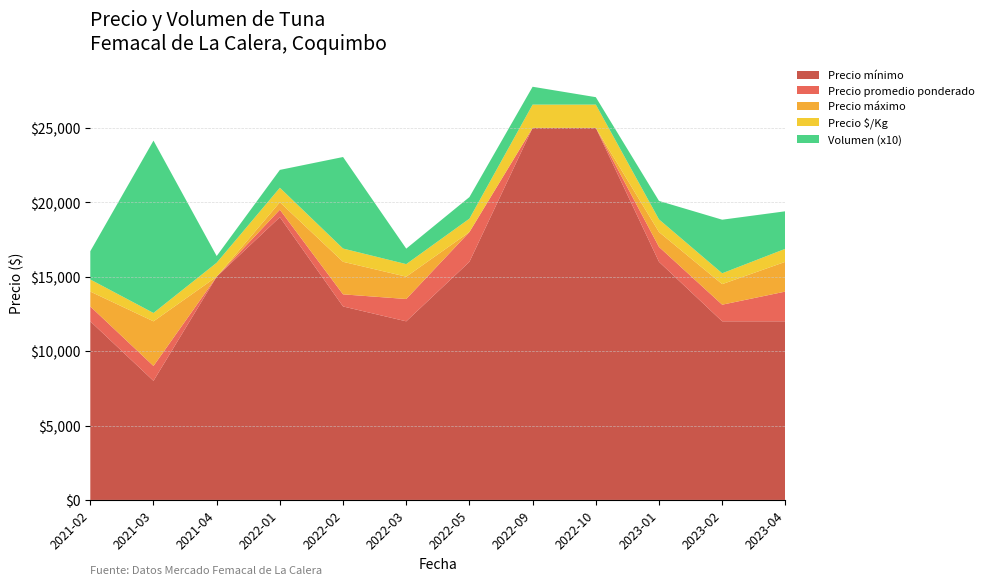

Reading left to right, what are all the values shown in this chart?

Precio minimo: 2021-02=12000	2021-03=8000	2021-04=15000	2022-01=19000	2022-02=13000	2022-03=12000	2022-05=16000	2022-09=25000	2022-10=25000	2023-01=16000	2023-02=12000	2023-04=12000
Precio promedio ponderado: 2021-02=13000	2021-03=9000	2021-04=15000	2022-01=19500	2022-02=13813	2022-03=13500	2022-05=18000	2022-09=25000	2022-10=25000	2023-01=17000	2023-02=13118	2023-04=14000
Precio maximo: 2021-02=14000	2021-03=12000	2021-04=15000	2022-01=20000	2022-02=16000	2022-03=15000	2022-05=18000	2022-09=25000	2022-10=25000	2023-01=18000	2023-02=14500	2023-04=16000
Precio $/Kg: 2021-02=812	2021-03=562	2021-04=938	2022-01=975	2022-02=891	2022-03=844	2022-05=900	2022-09=1562	2022-10=1562	2023-01=850	2023-02=729	2023-04=875
Volumen: 2021-02=190	2021-03=1158	2021-04=45	2022-01=120	2022-02=615	2022-03=104	2022-05=145	2022-09=120	2022-10=50	2023-01=124	2023-02=360	2023-04=252